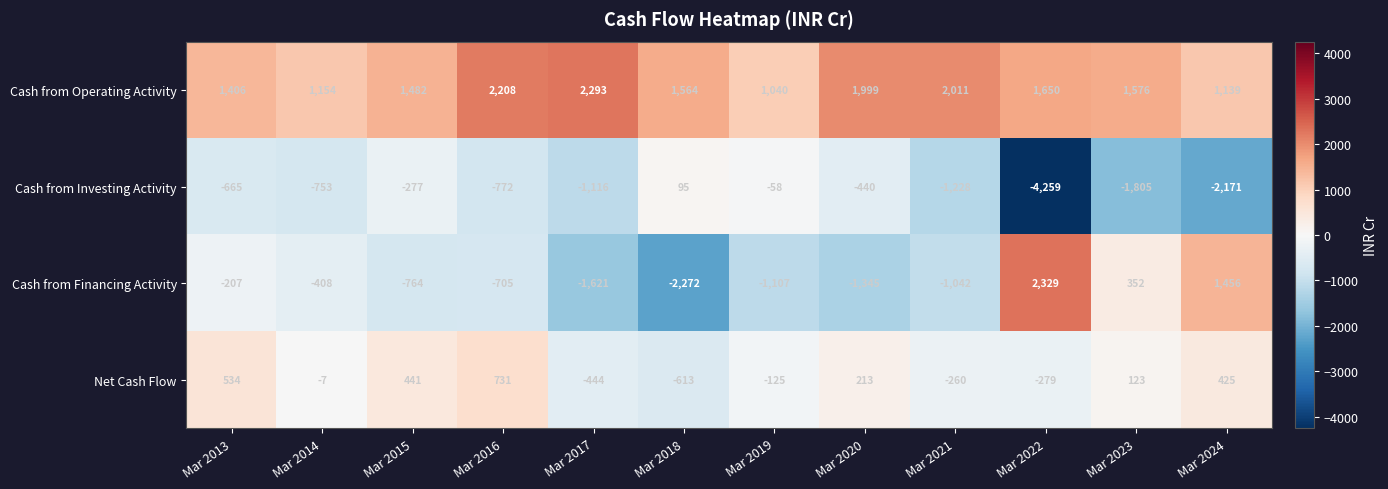

What is the maximum value shown in the chart?

2329